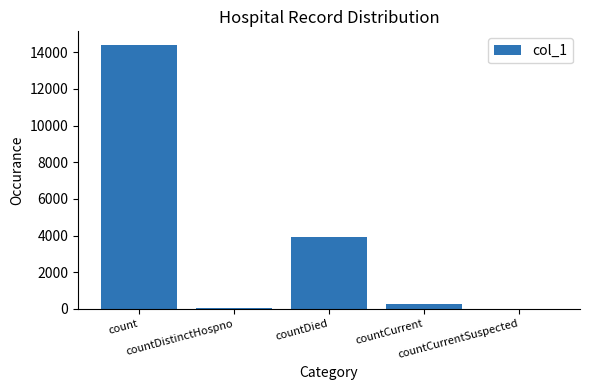

What is the sum of the values at countDied and countCurrent?

4199